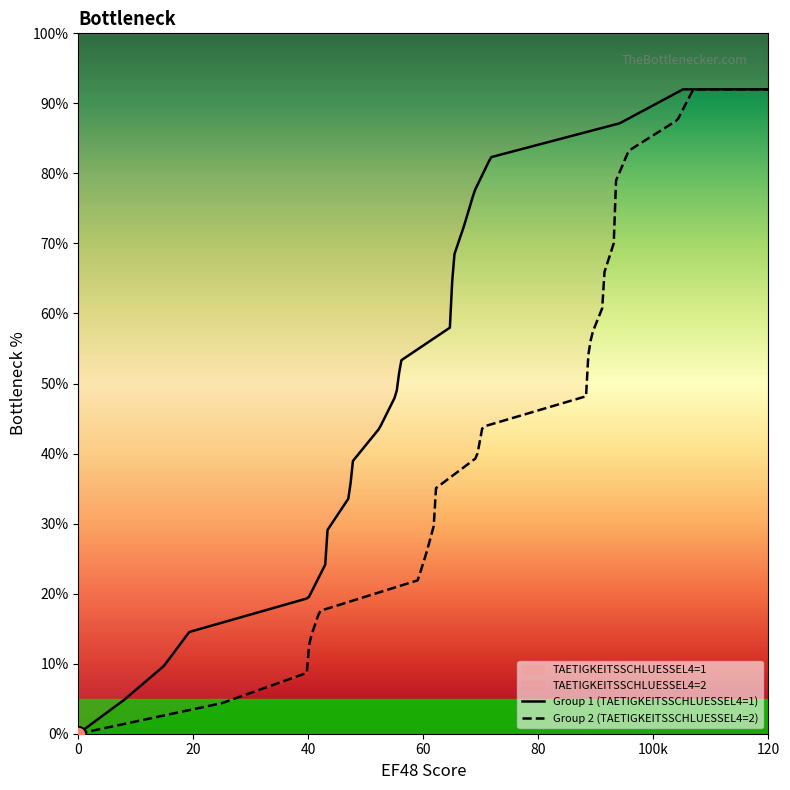

Which has a higher value, 0 or 3?

3